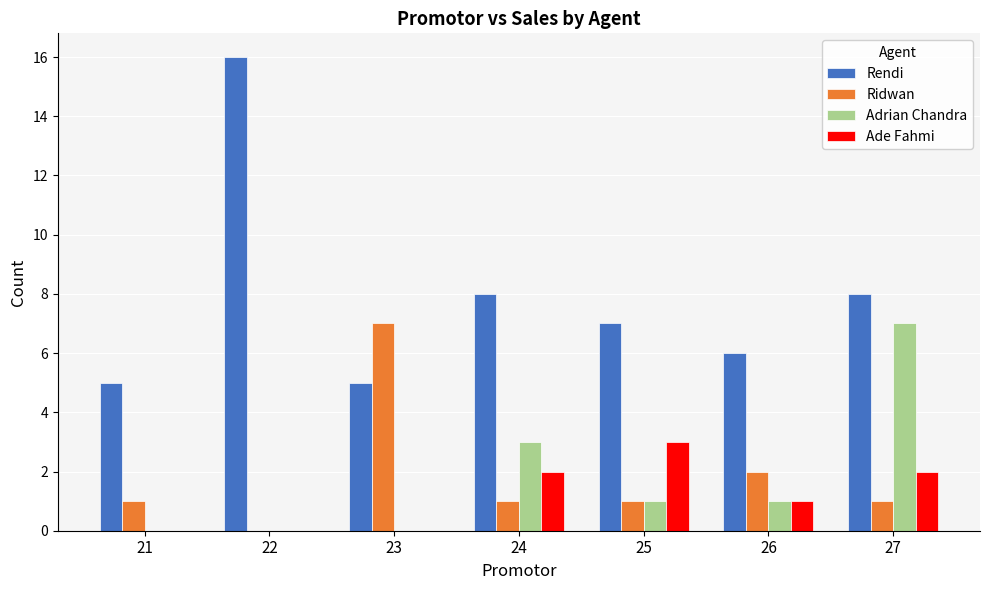

How many values in Ridwan are above zero?

6